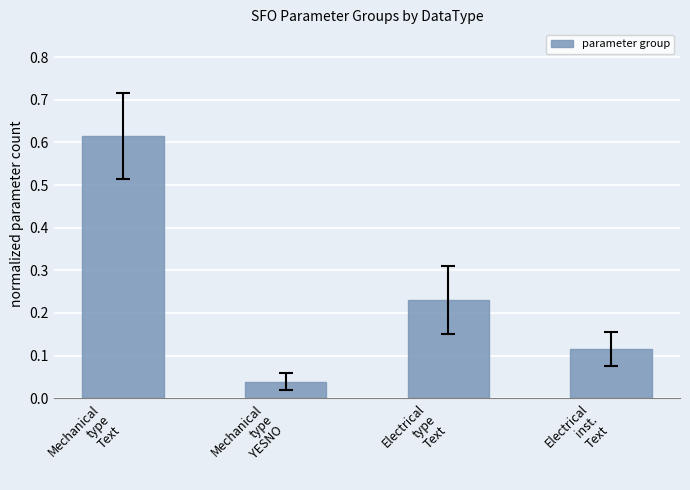

Which label corresponds to the largest value in the chart?

Mechanical
type
Text